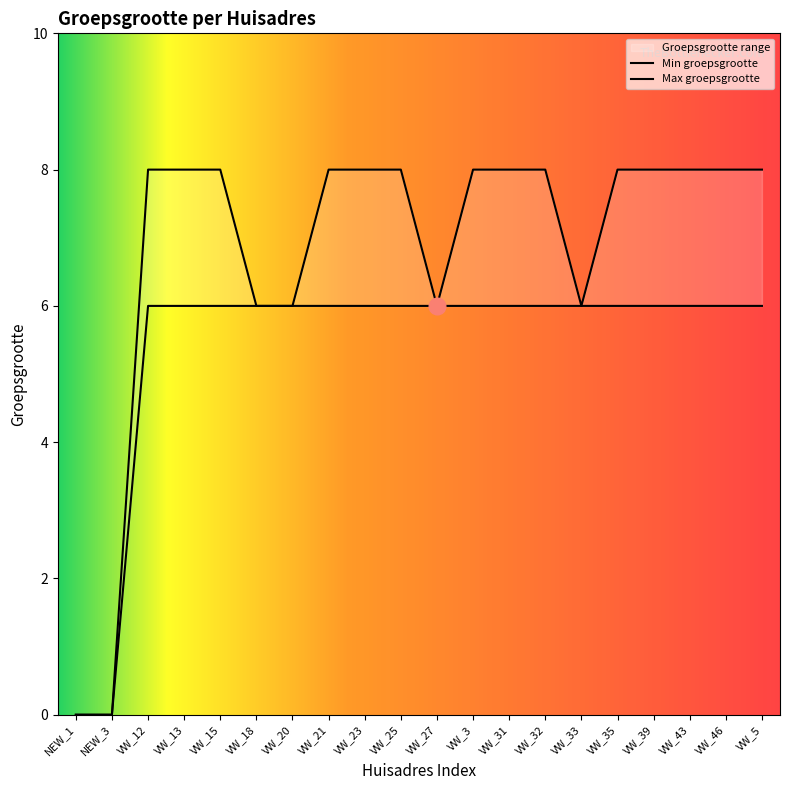

True or false: Max groepsgrootte and Min groepsgrootte intersect in this chart.

False